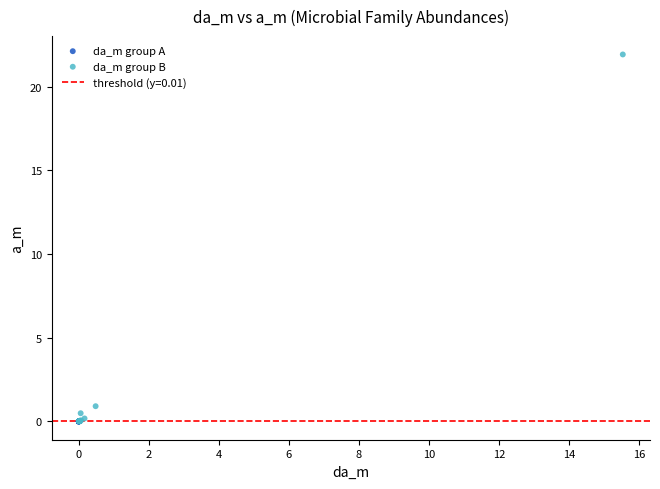

Which series has the largest Y range (max minus min)?

da_m group B